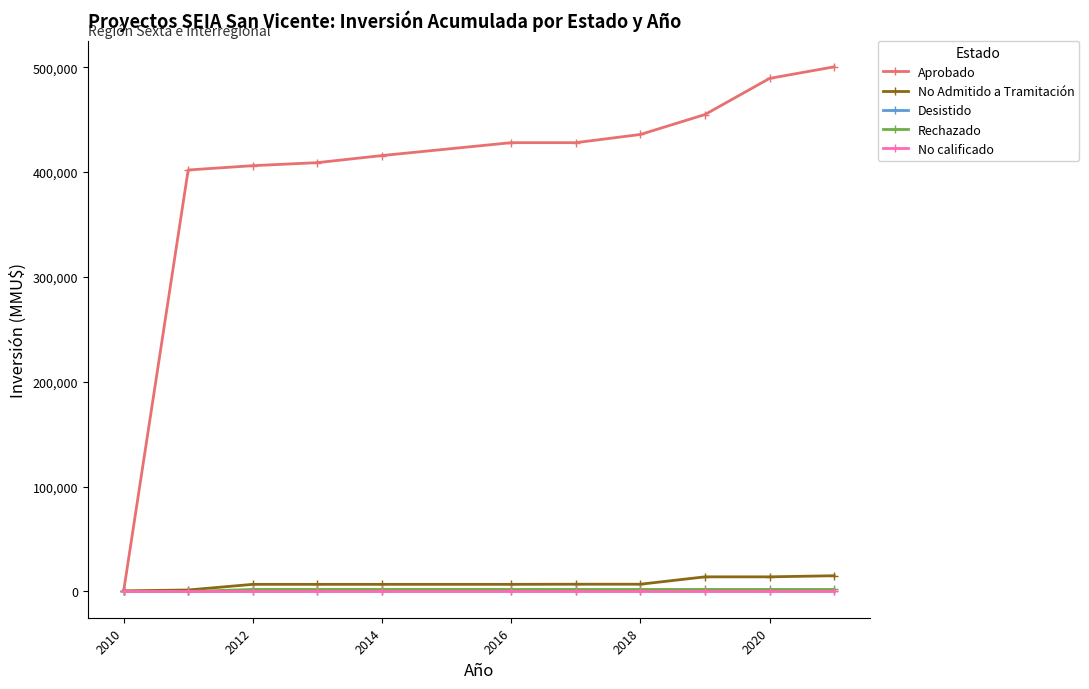

What is the highest value of the No Admitido a Tramitación series?

15025